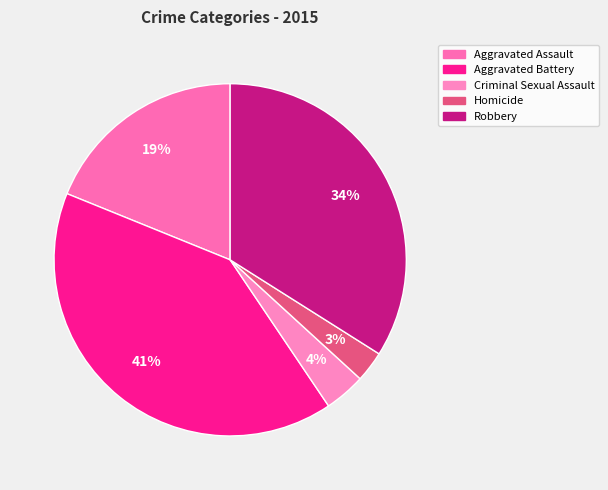

Approximately how many times larger is the value at Homicide compared to Aggravated Battery?

0.1